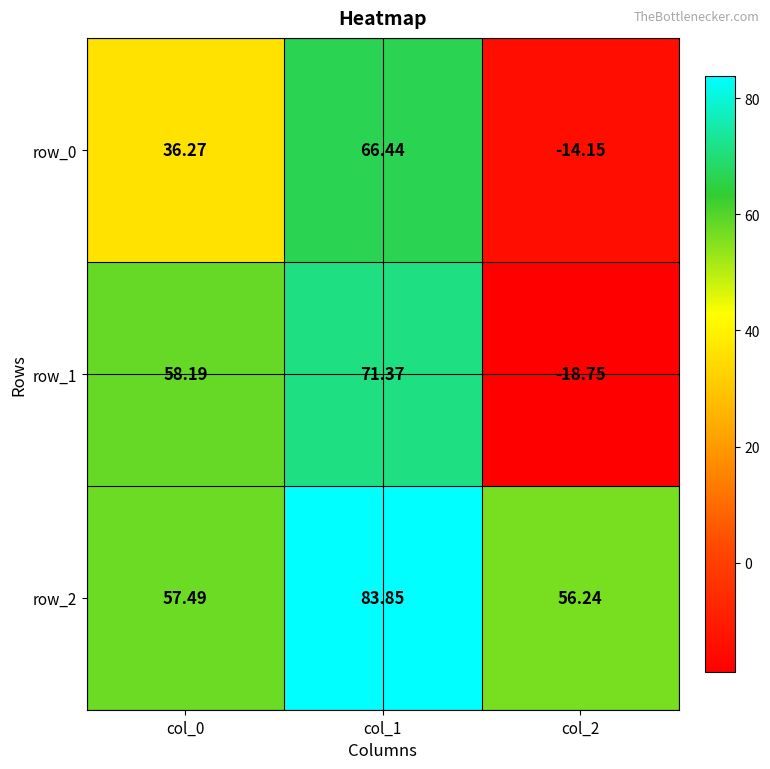

What is the difference between the highest and lowest values at col_0?

21.9